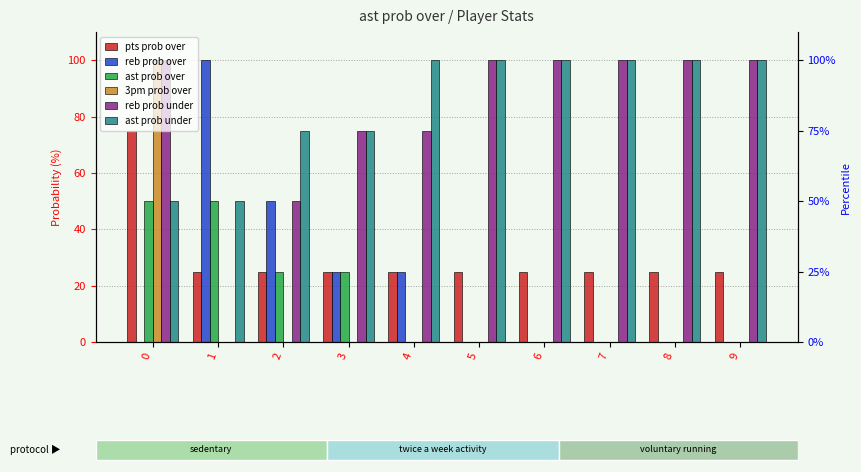

Which category has the highest value across all series?

1